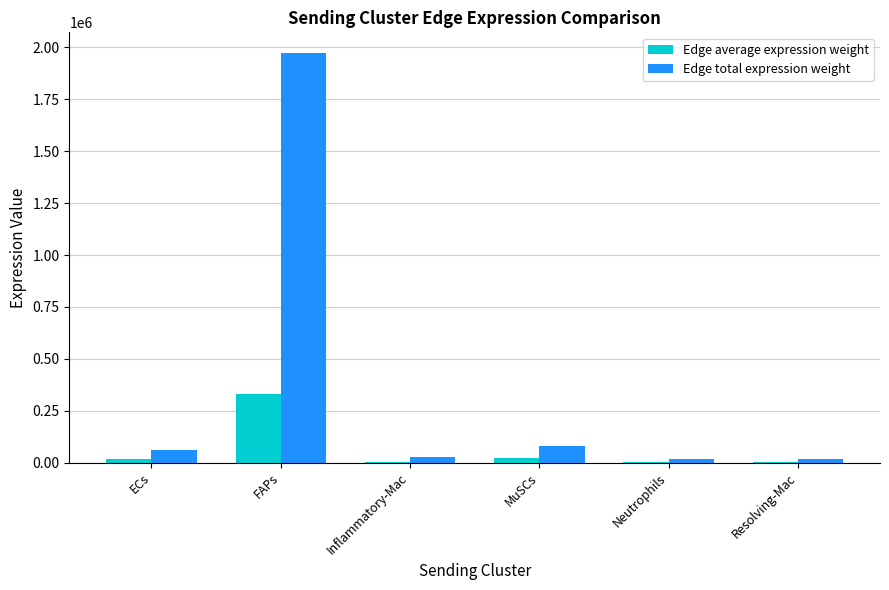

Is the value of Edge total expression weight at FAPs greater than the value of Edge average expression weight at MuSCs?

Yes